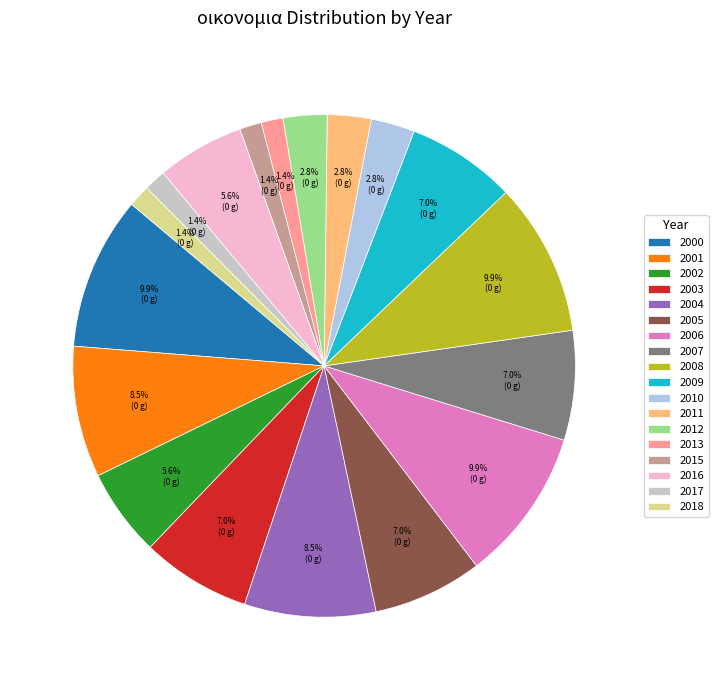

Count the number of slices in the pie.

18